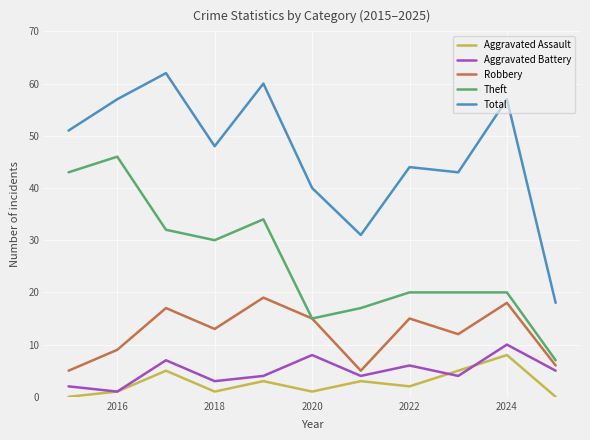

Which series has the largest total across all categories?

Total